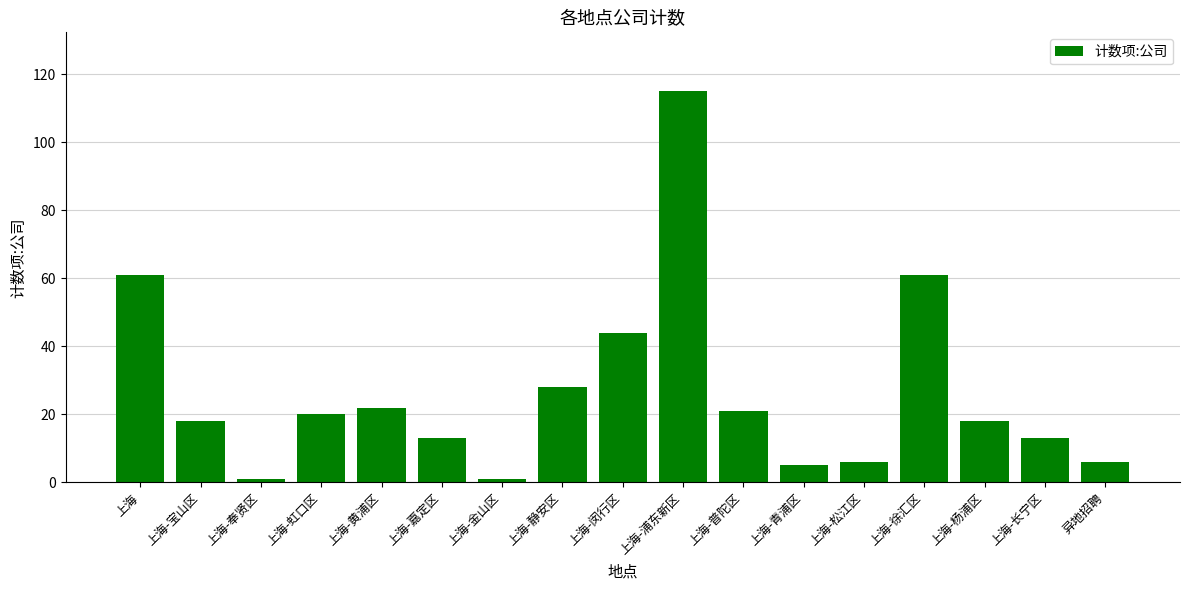

What is the ratio of the value at 上海-静安区 to the value at 上海?

0.5